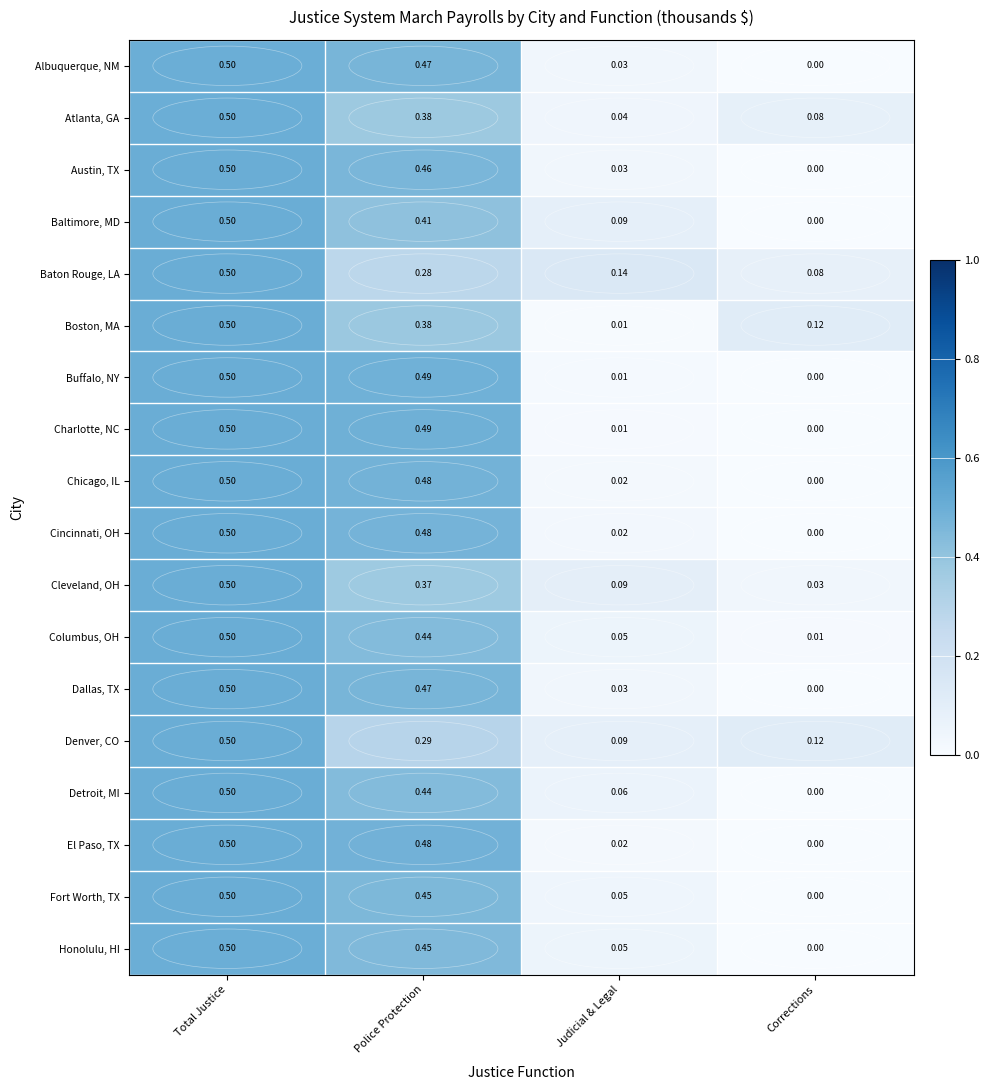

How many categories are shown in the chart?

4